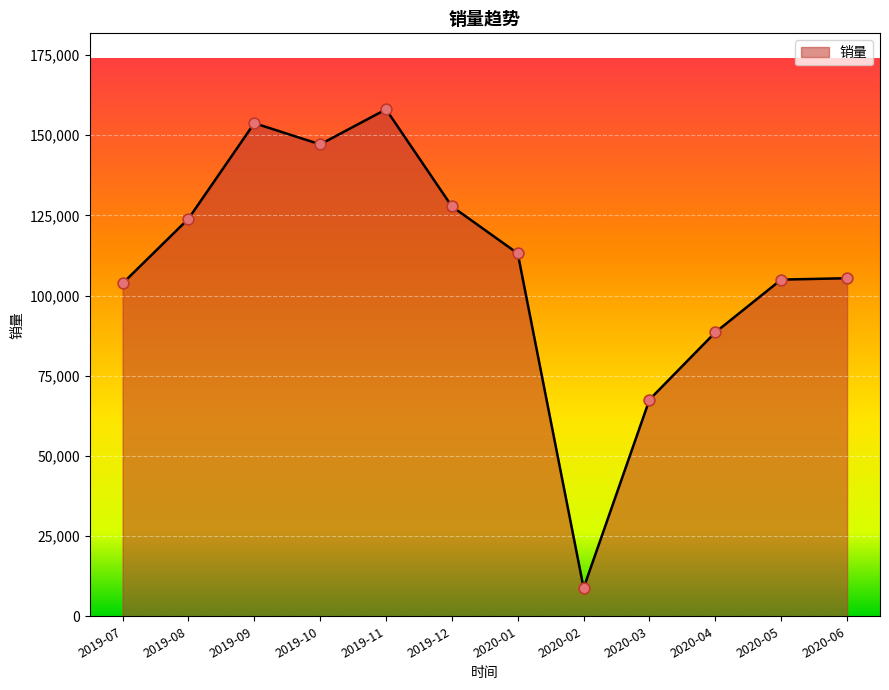

Approximately how many times larger is the value at 2019-08 compared to 2020-01?

1.1